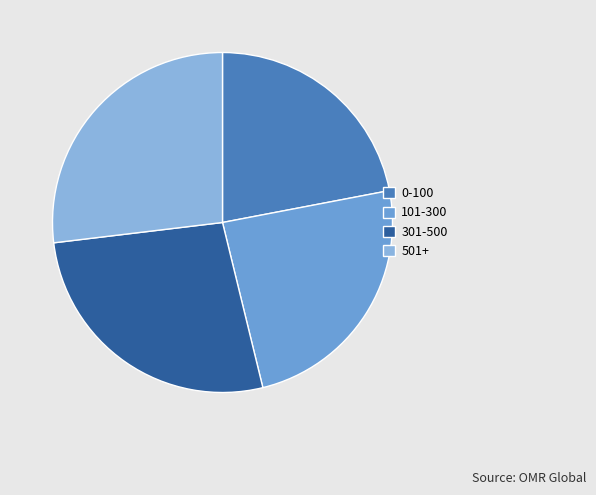

Does any single category account for the majority?

No